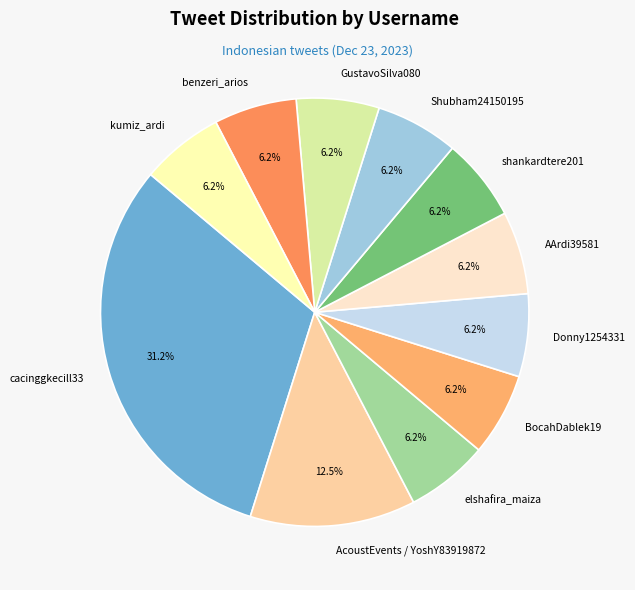

What percentage is the kumiz_ardi slice, to the nearest percent?

6%